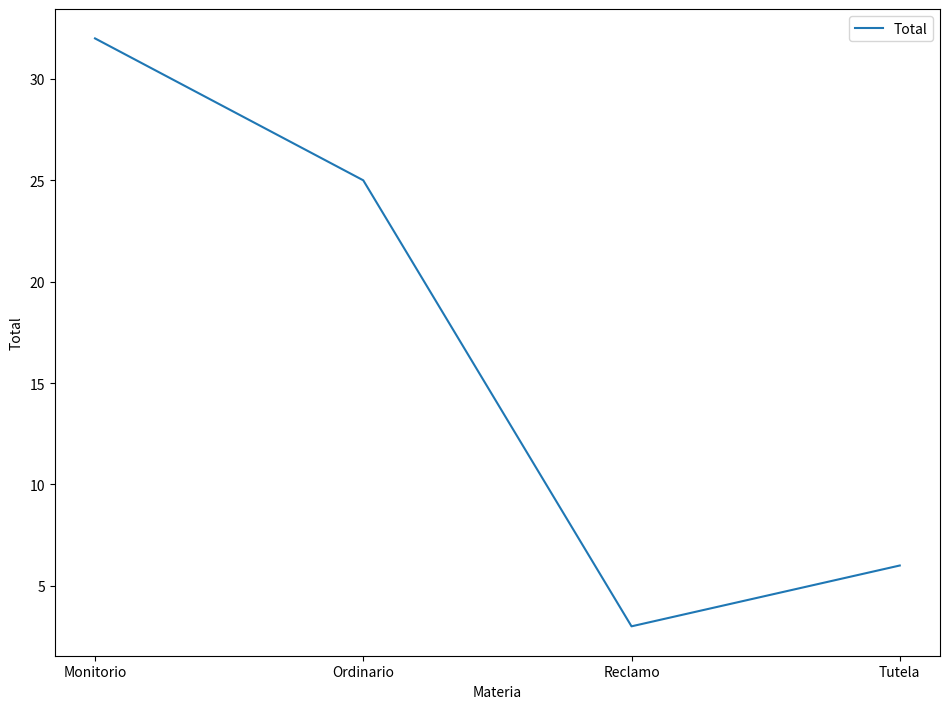

What is the difference between the values at Monitorio and Reclamo?

29